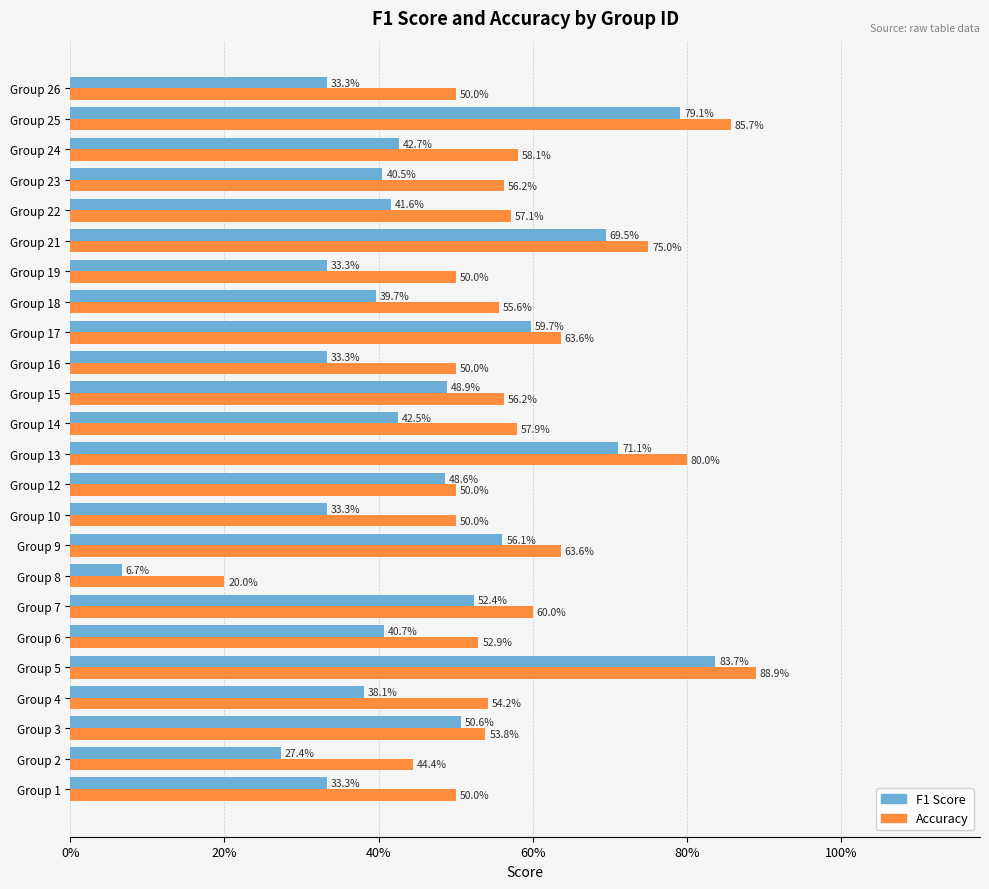

What is the value of the accuracy bar at the 9th from the left?

0.6